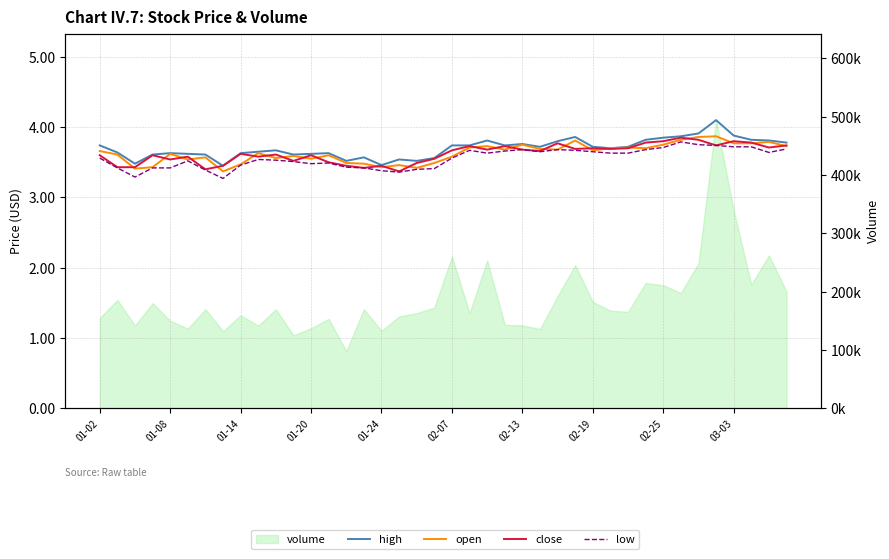

True or false: close has a value of 3.8 at 26.

True